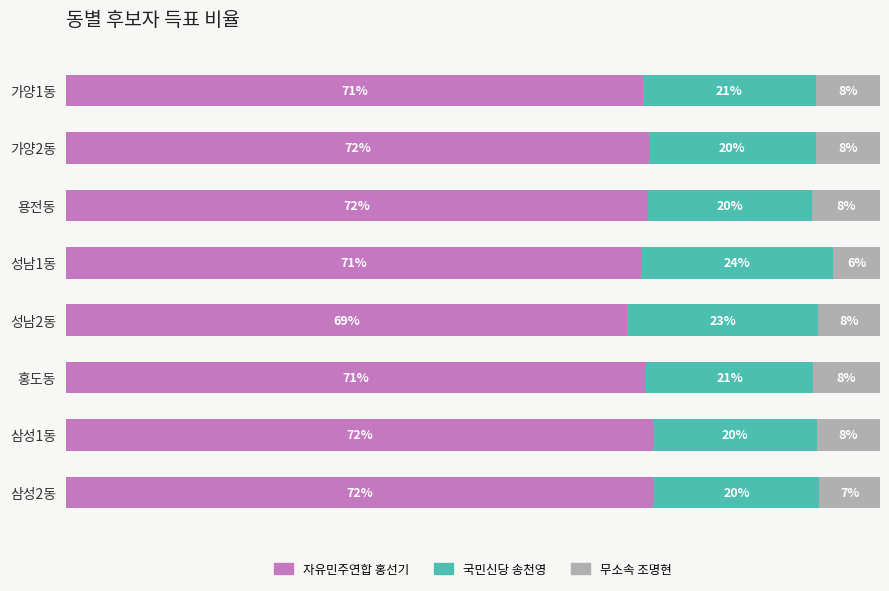

At which label does 자유민주연합 홍선기 reach its minimum?

성남2동